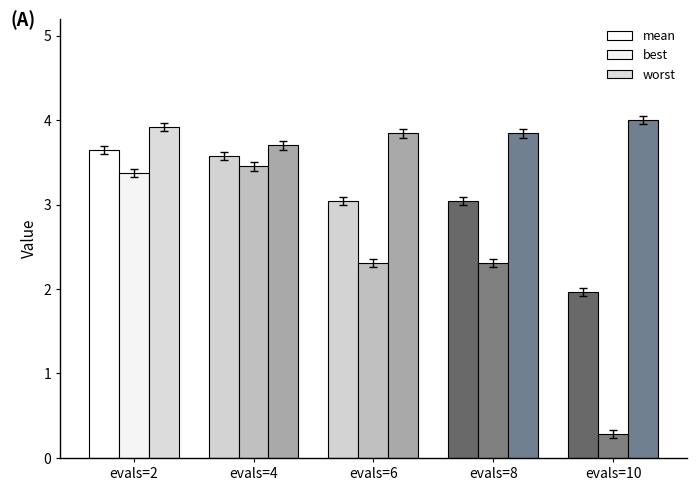

What is the minimum value for worst?

3.7